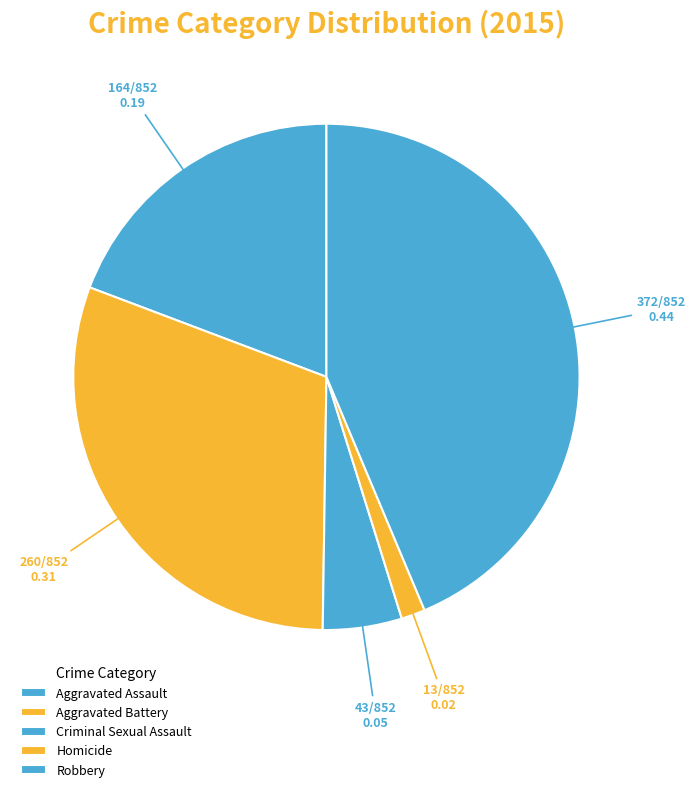

What is the change in value from Aggravated Assault to Criminal Sexual Assault?

-121